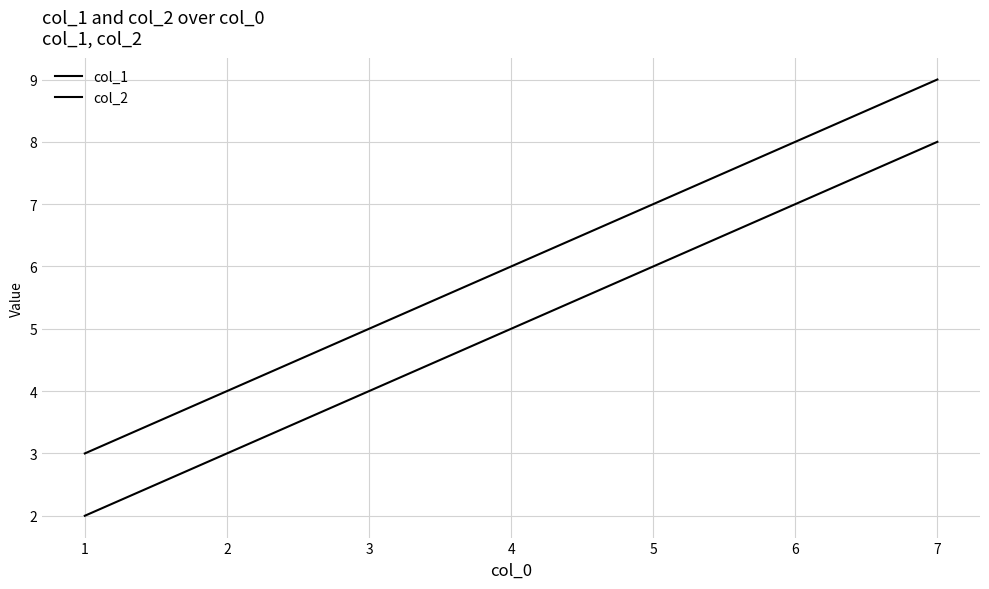

Is this an area chart (filled region under the line)?

No